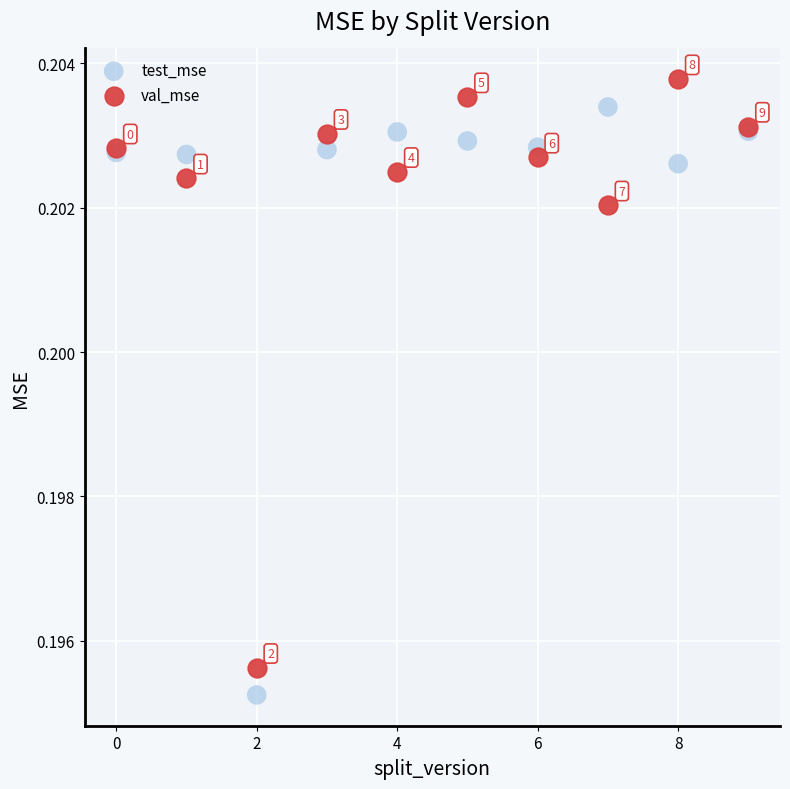

What are all the series names shown in the legend?

test_mse, val_mse